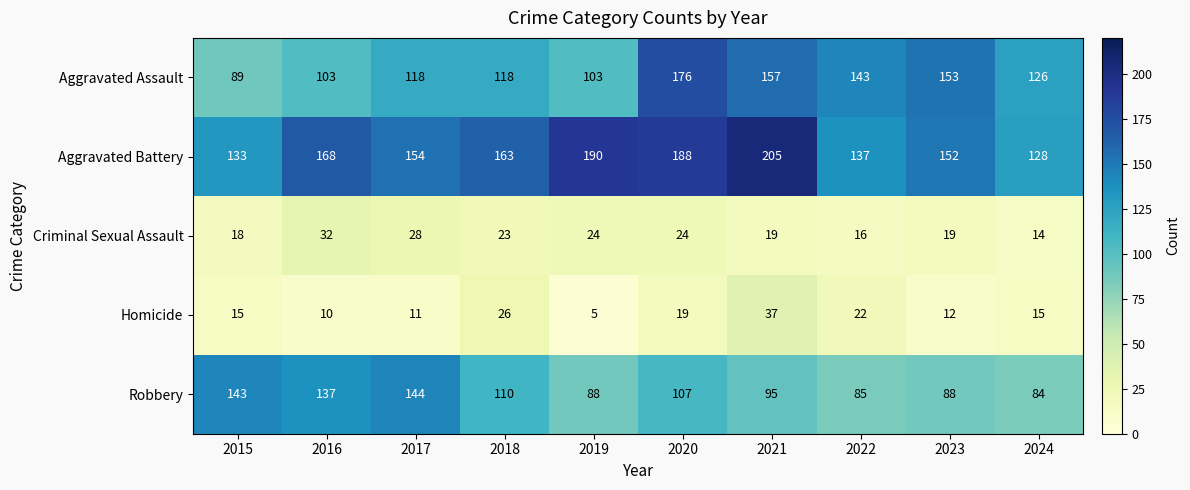

What is the average value of the Robbery series?

108